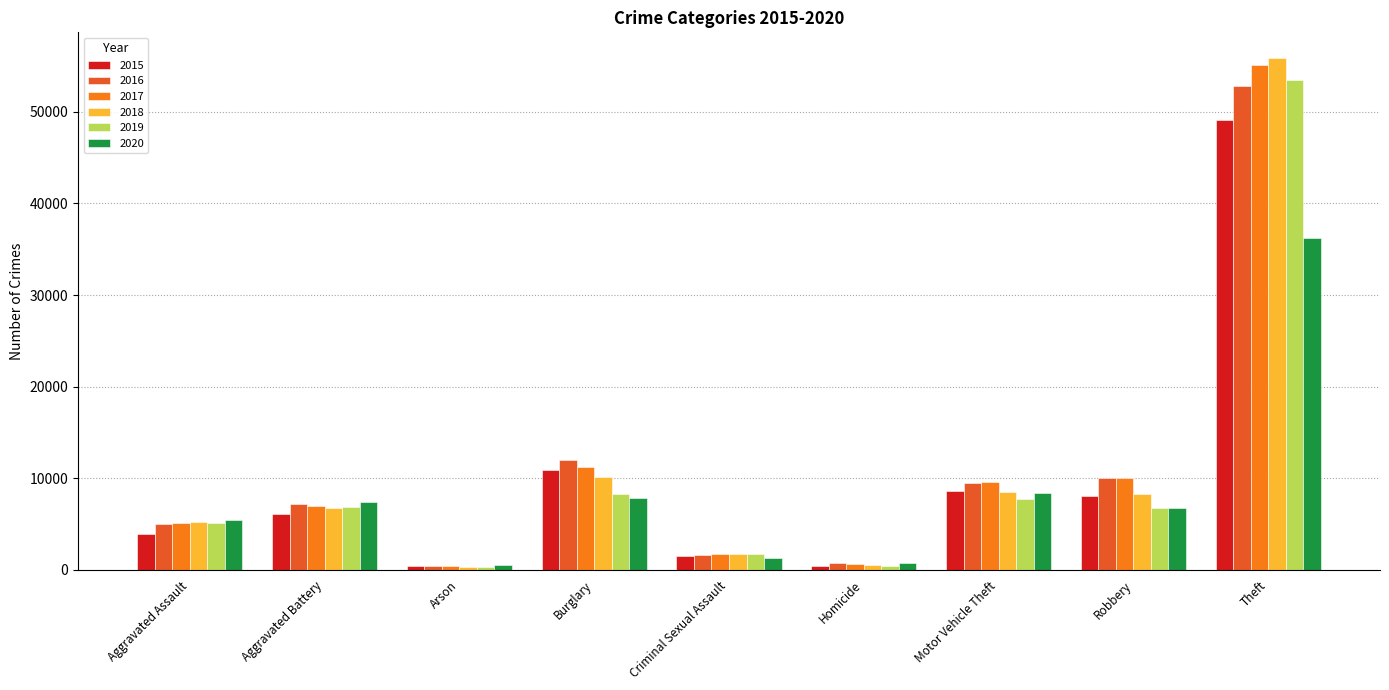

What position from the left is Aggravated Battery?

2